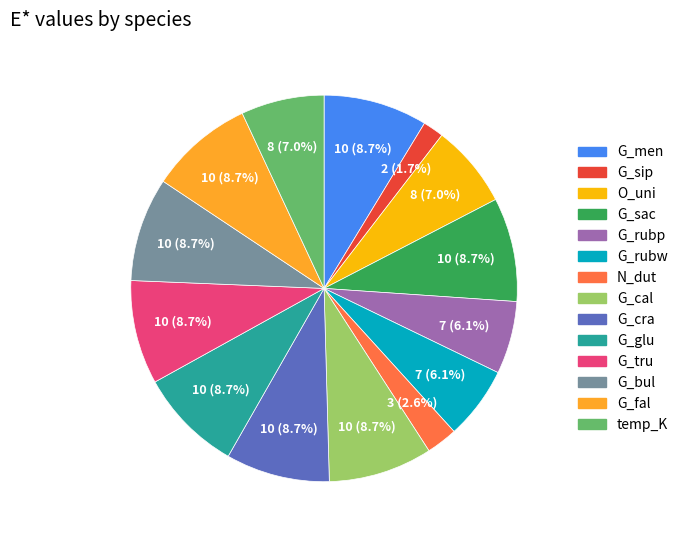

Is there any slice that represents more than half of the pie?

No